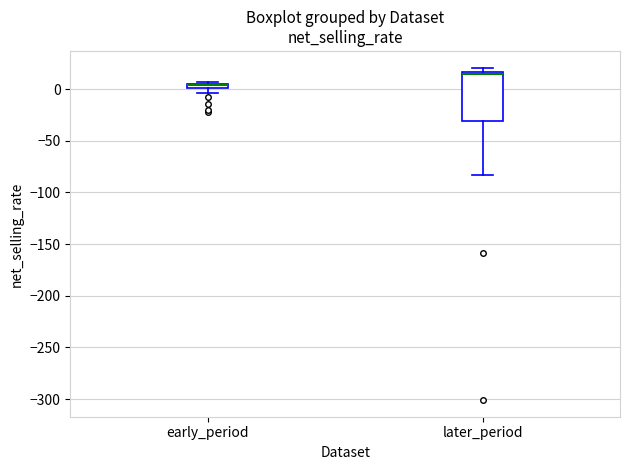

Where is the upper edge of the box for early_period on the y-axis? The values are not printed on the chart, so give them approximately, as read against the axis.

5